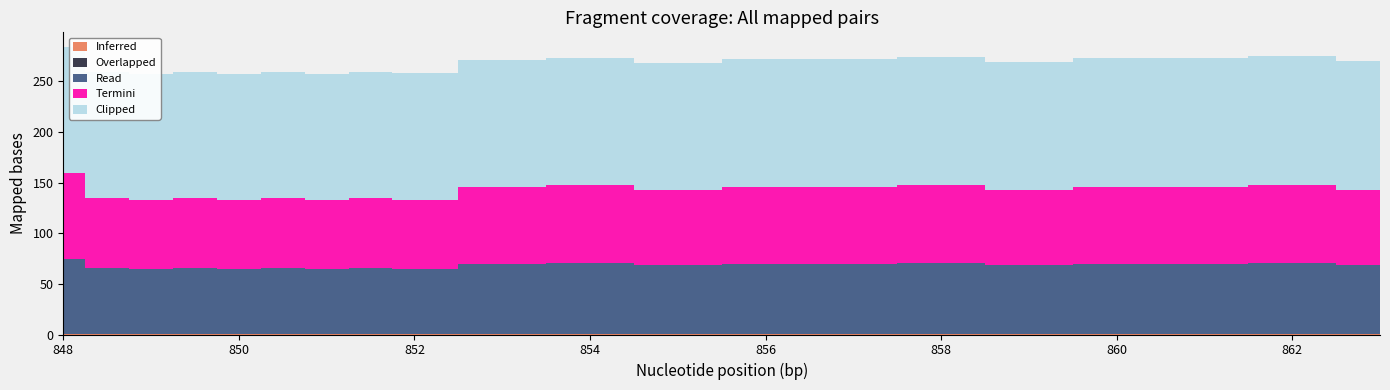

What is the label of the 15th point from the right?

850.5